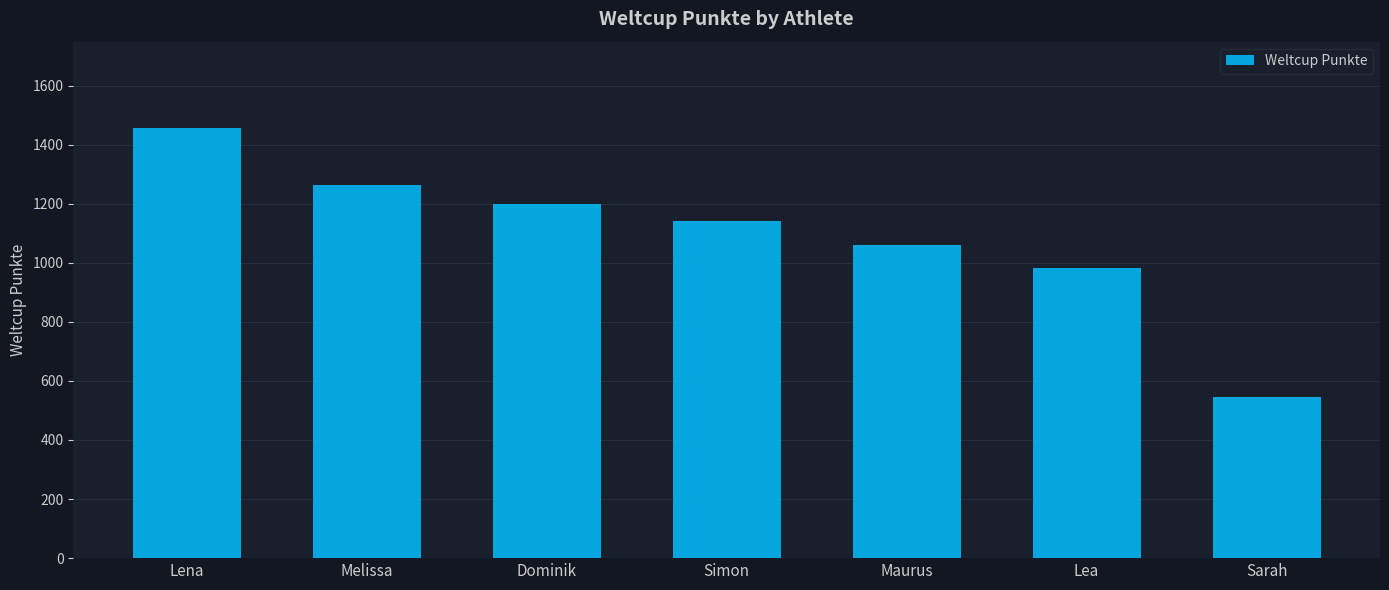

What is the sum of all values?

7649